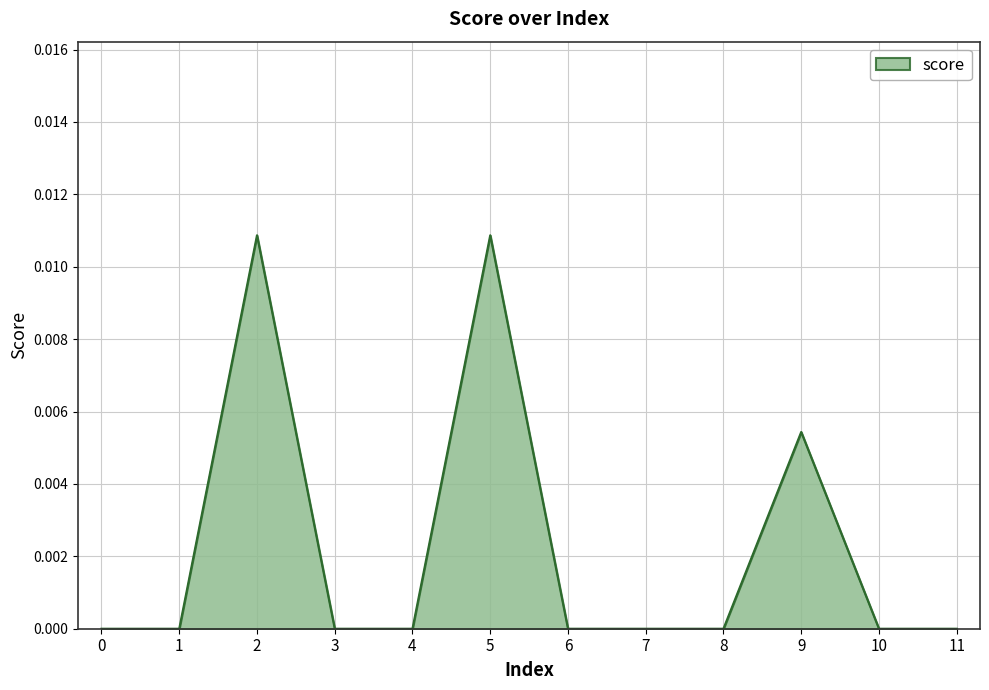

How many lines are shown in the chart?

1